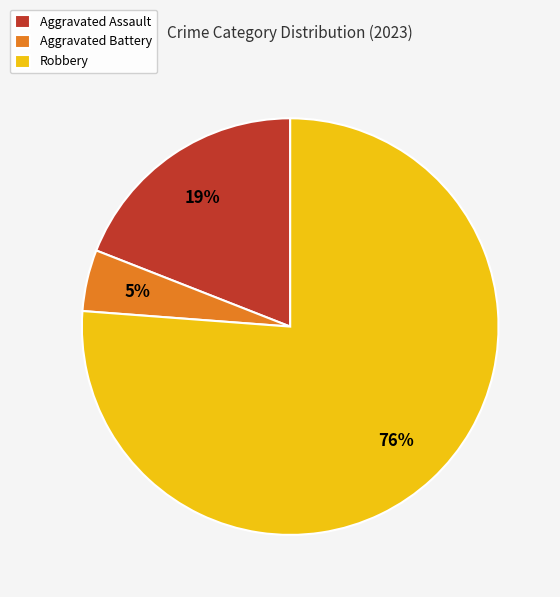

How many slices are in this pie chart?

3